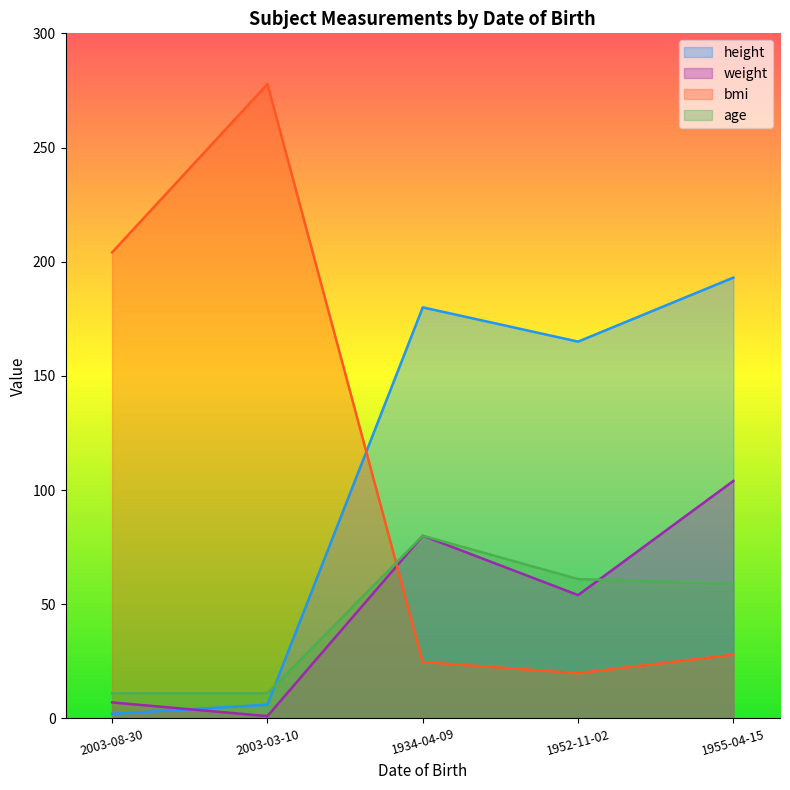

What is the sum of the weight values at 2003-03-10 and 2003-08-30?

8.0